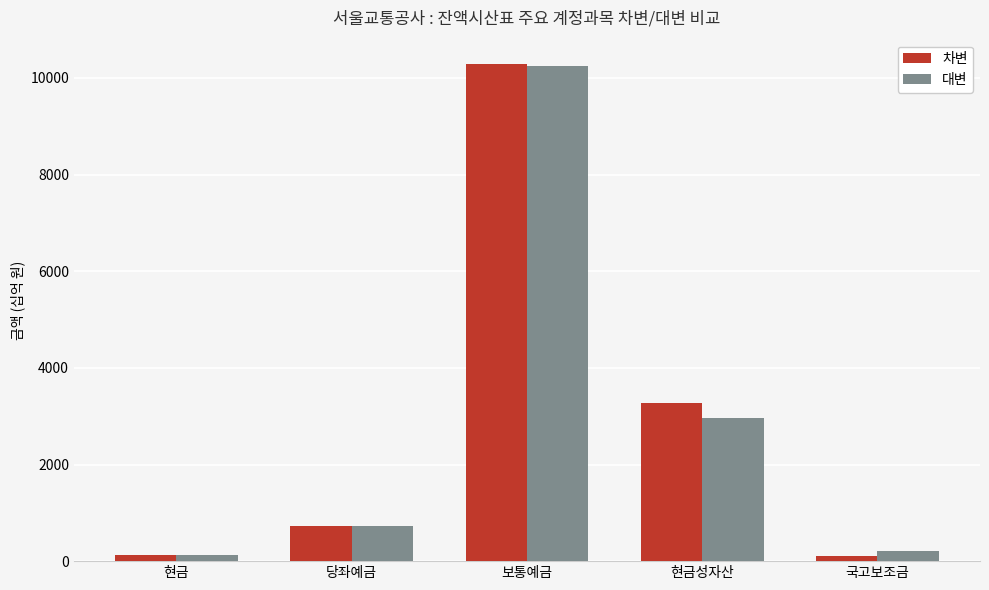

How many bars are there in each group?

2